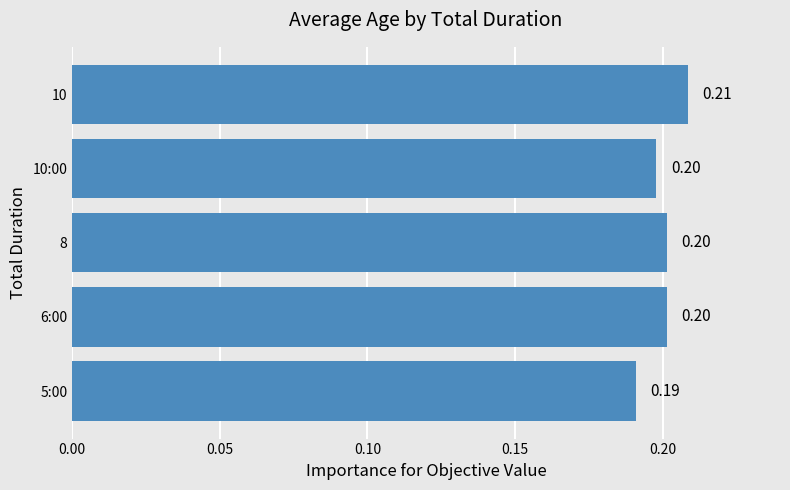

Which has a higher value, 8 or 5:00?

8